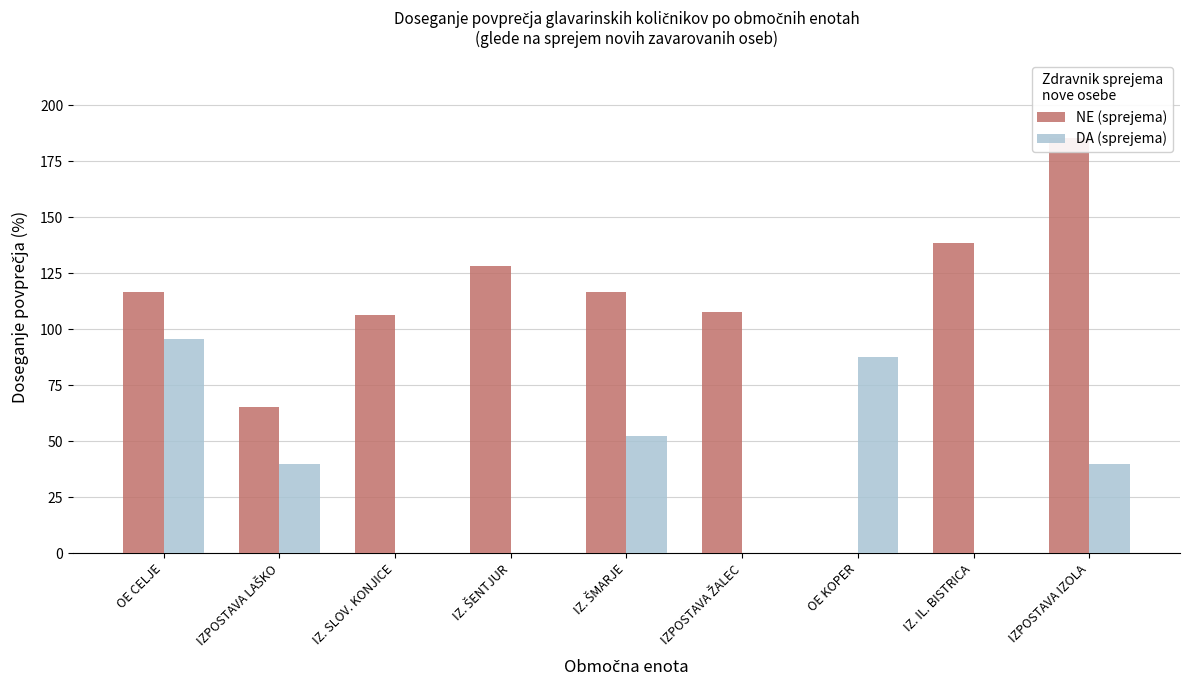

Is the value of DA (sprejema) at OE CELJE greater than the value of NE (sprejema) at IZ. ŠMARJE?

No